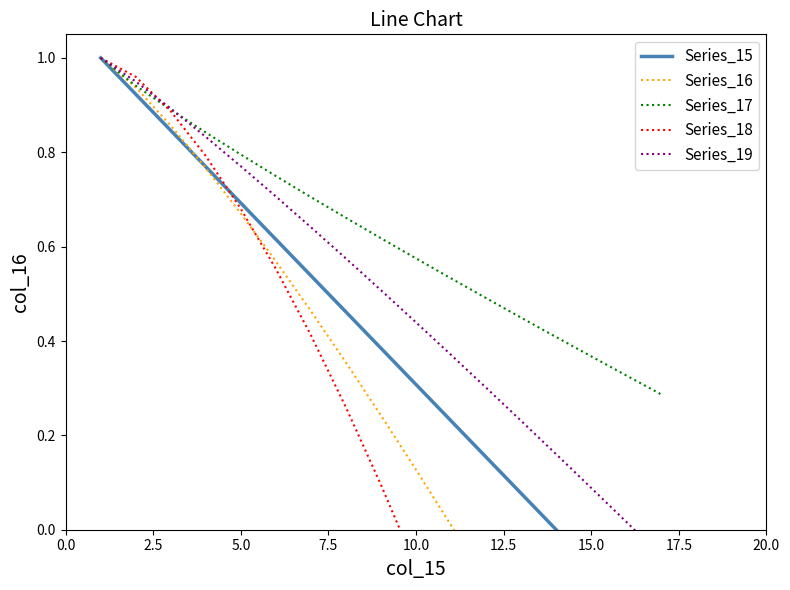

The value of Series_15 at 10.0 is 0.3. True or false?

True